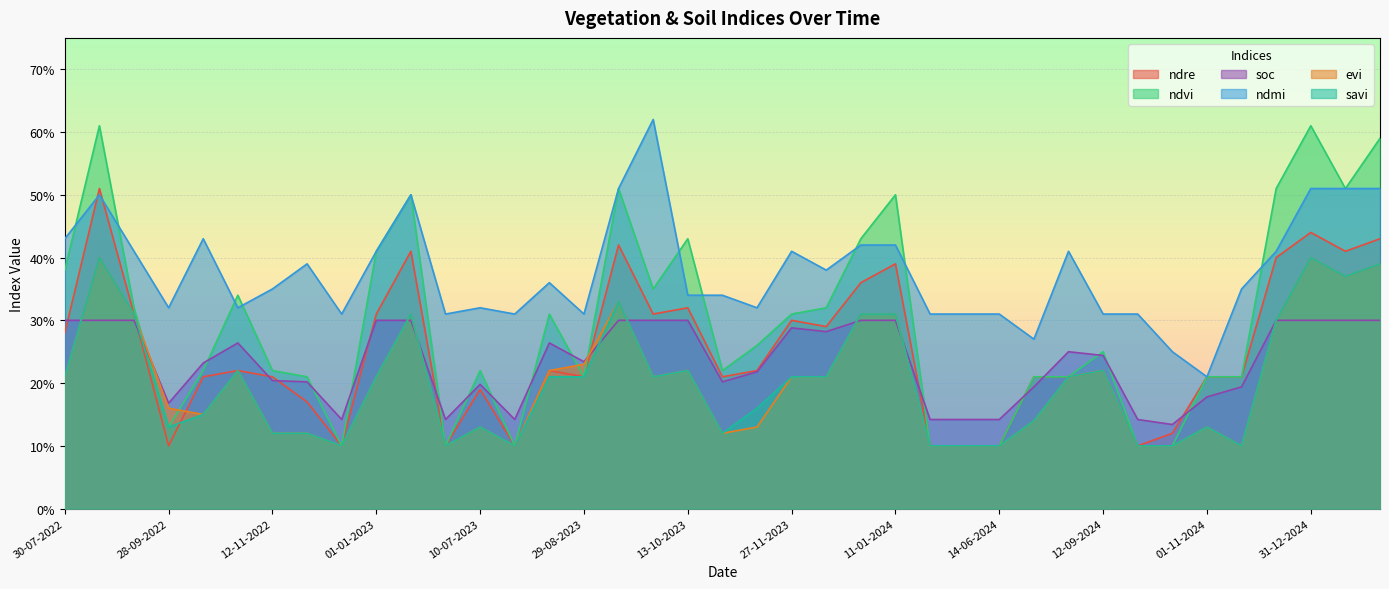

What is the minimum value shown in the chart?

0.1